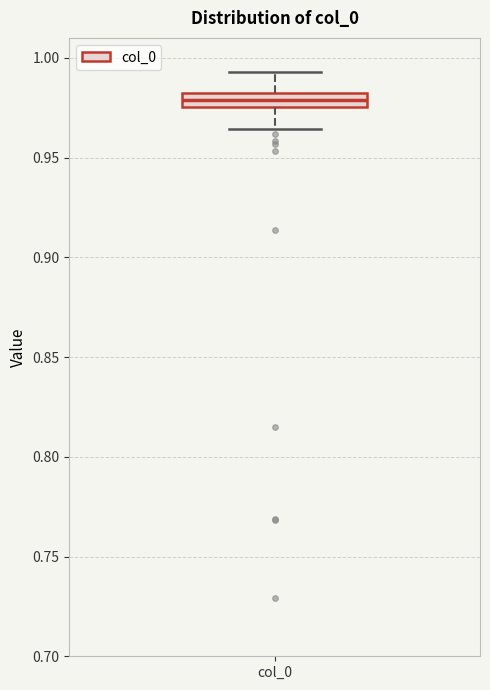

Where does the upper whisker of the box for col_0 end on the y-axis? The values are not printed on the chart, so give them approximately, as read against the axis.

0.995